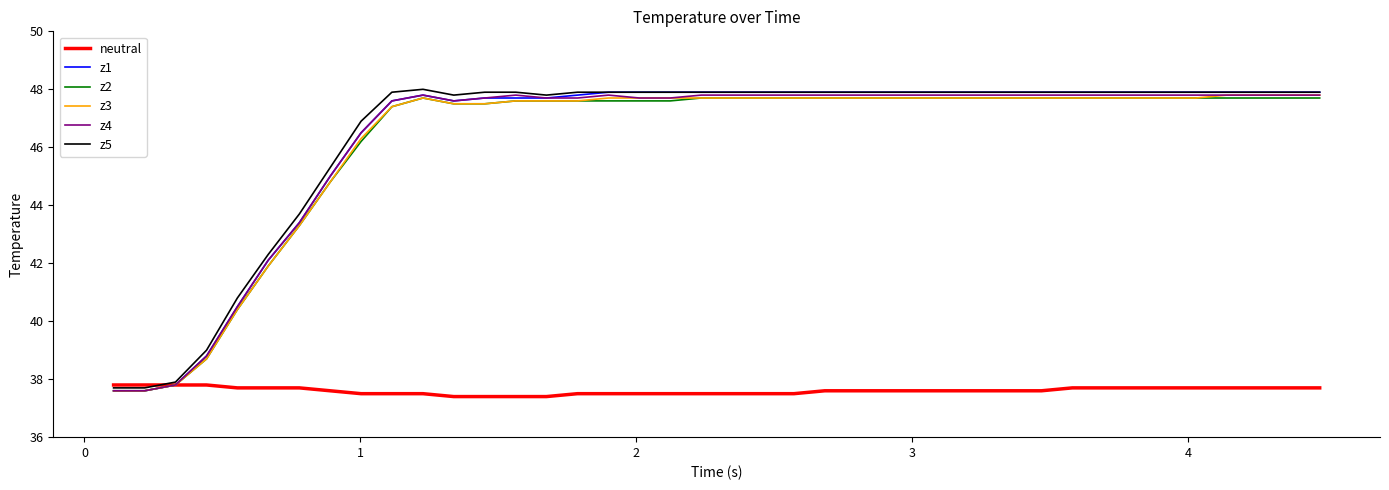

Does the chart display data point markers on the line(s)?

No